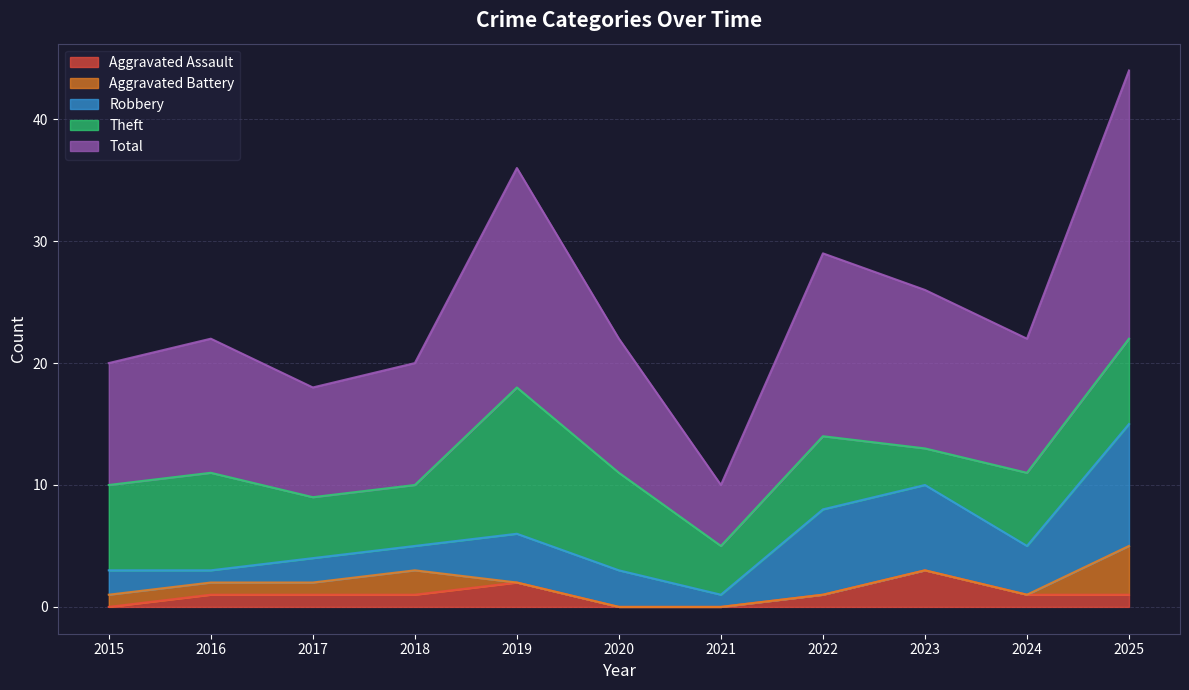

True or false: Aggravated Battery and Robbery cross at least once.

False